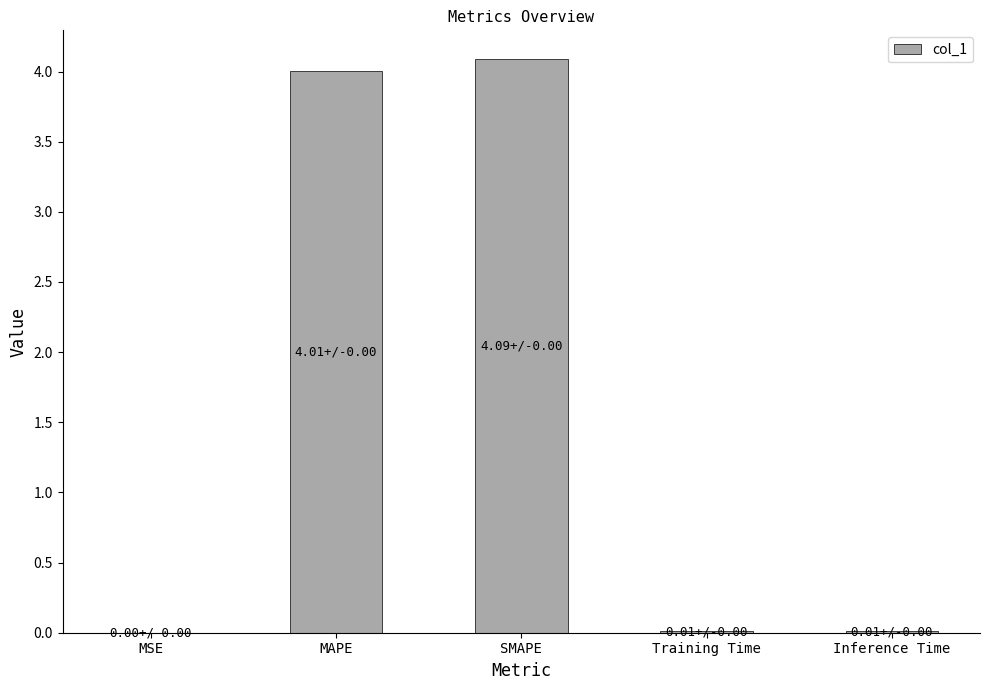

Approximately how many times larger is the value at MAPE compared to SMAPE?

1.0